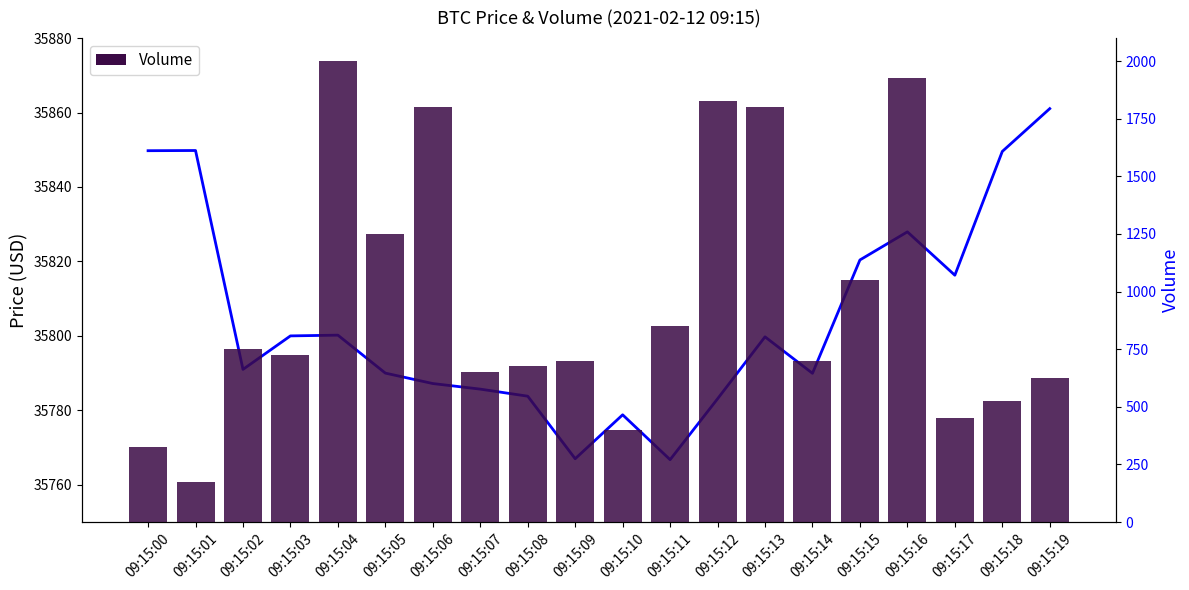

Is the value of Price at 09:15:02 greater than the value of Volume at 09:15:07?

Yes